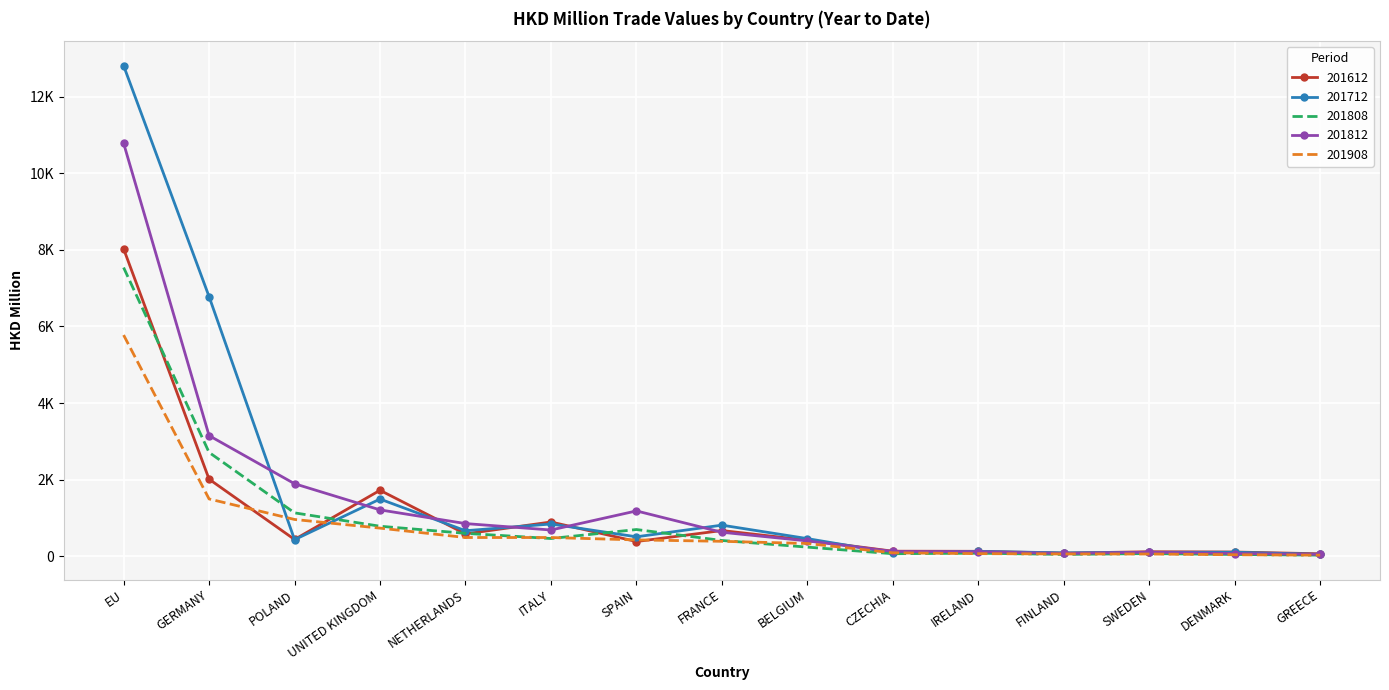

What is the minimum value shown in the chart?

26.9